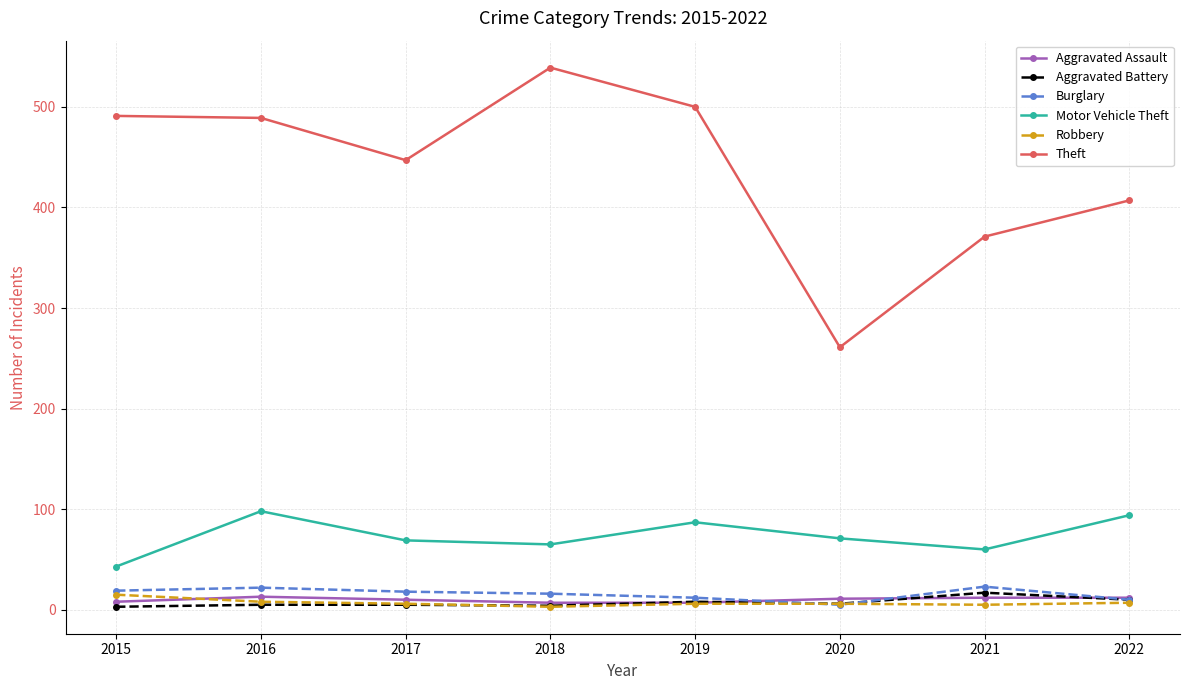

What is the spread (max minus min) of values at 2019?

494